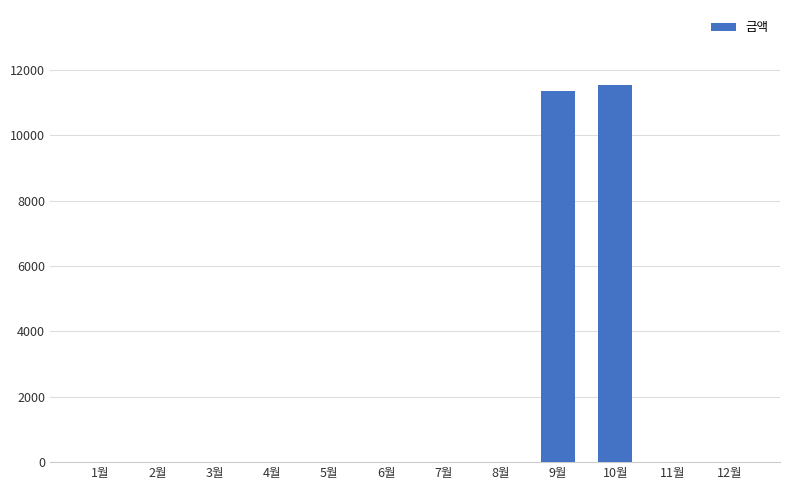

What is the change in value from 10월 to 12월?

-11530